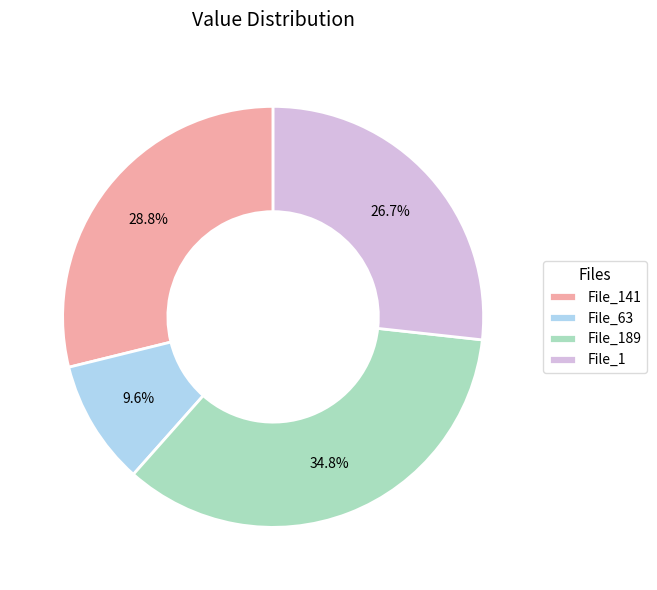

How many segments does this pie chart have?

4